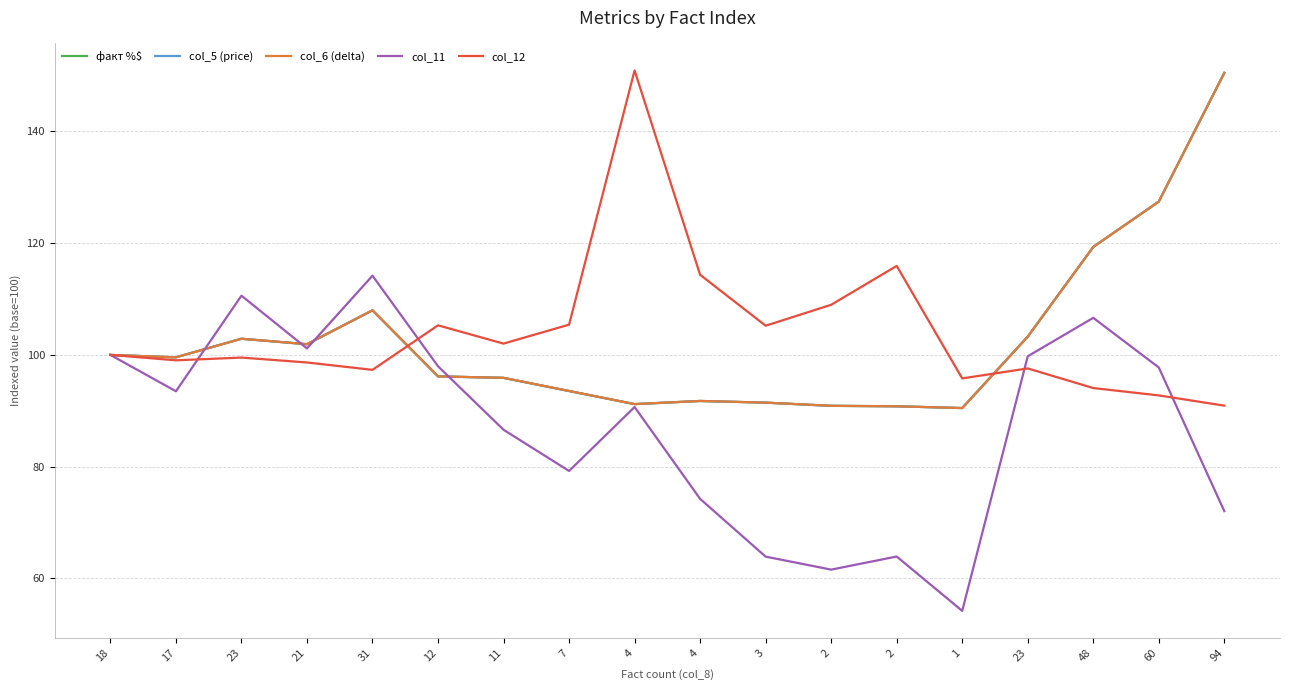

The col_11 series shows 90.7 at 4. True or false?

True